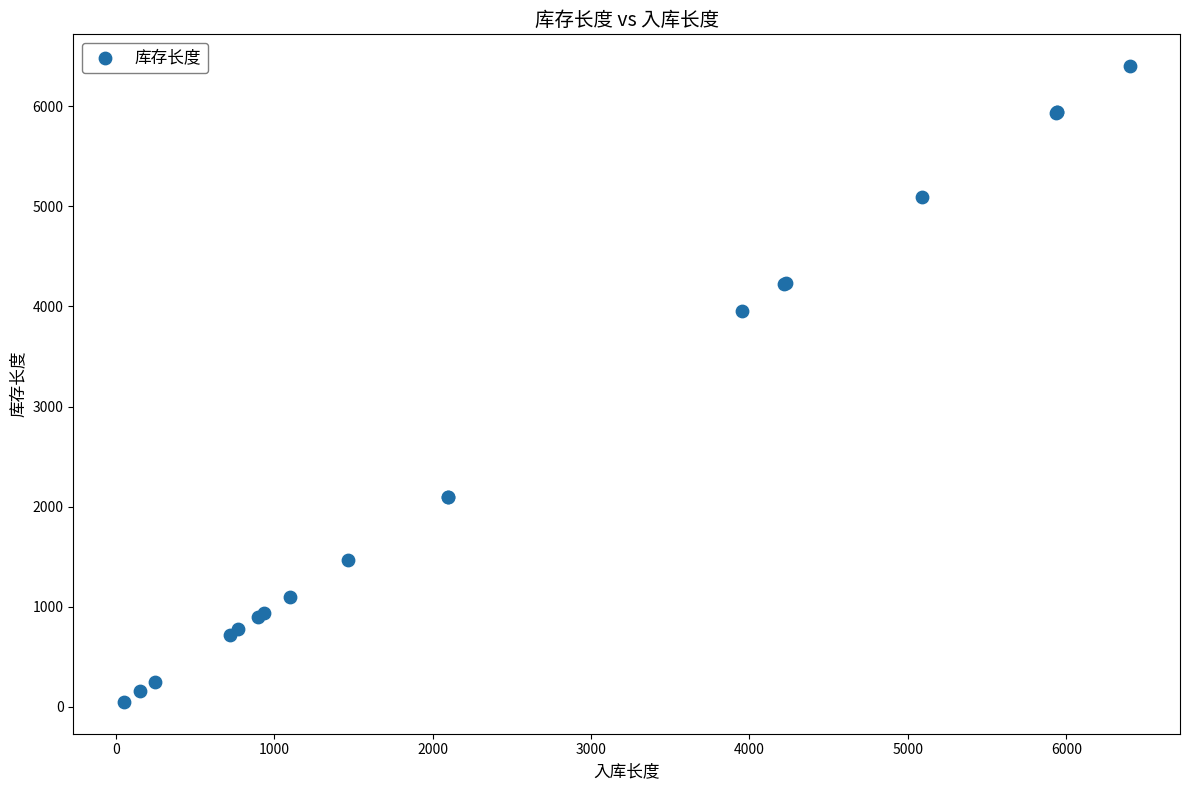

What Y value in the scatter plot is closest to 3225?

3955